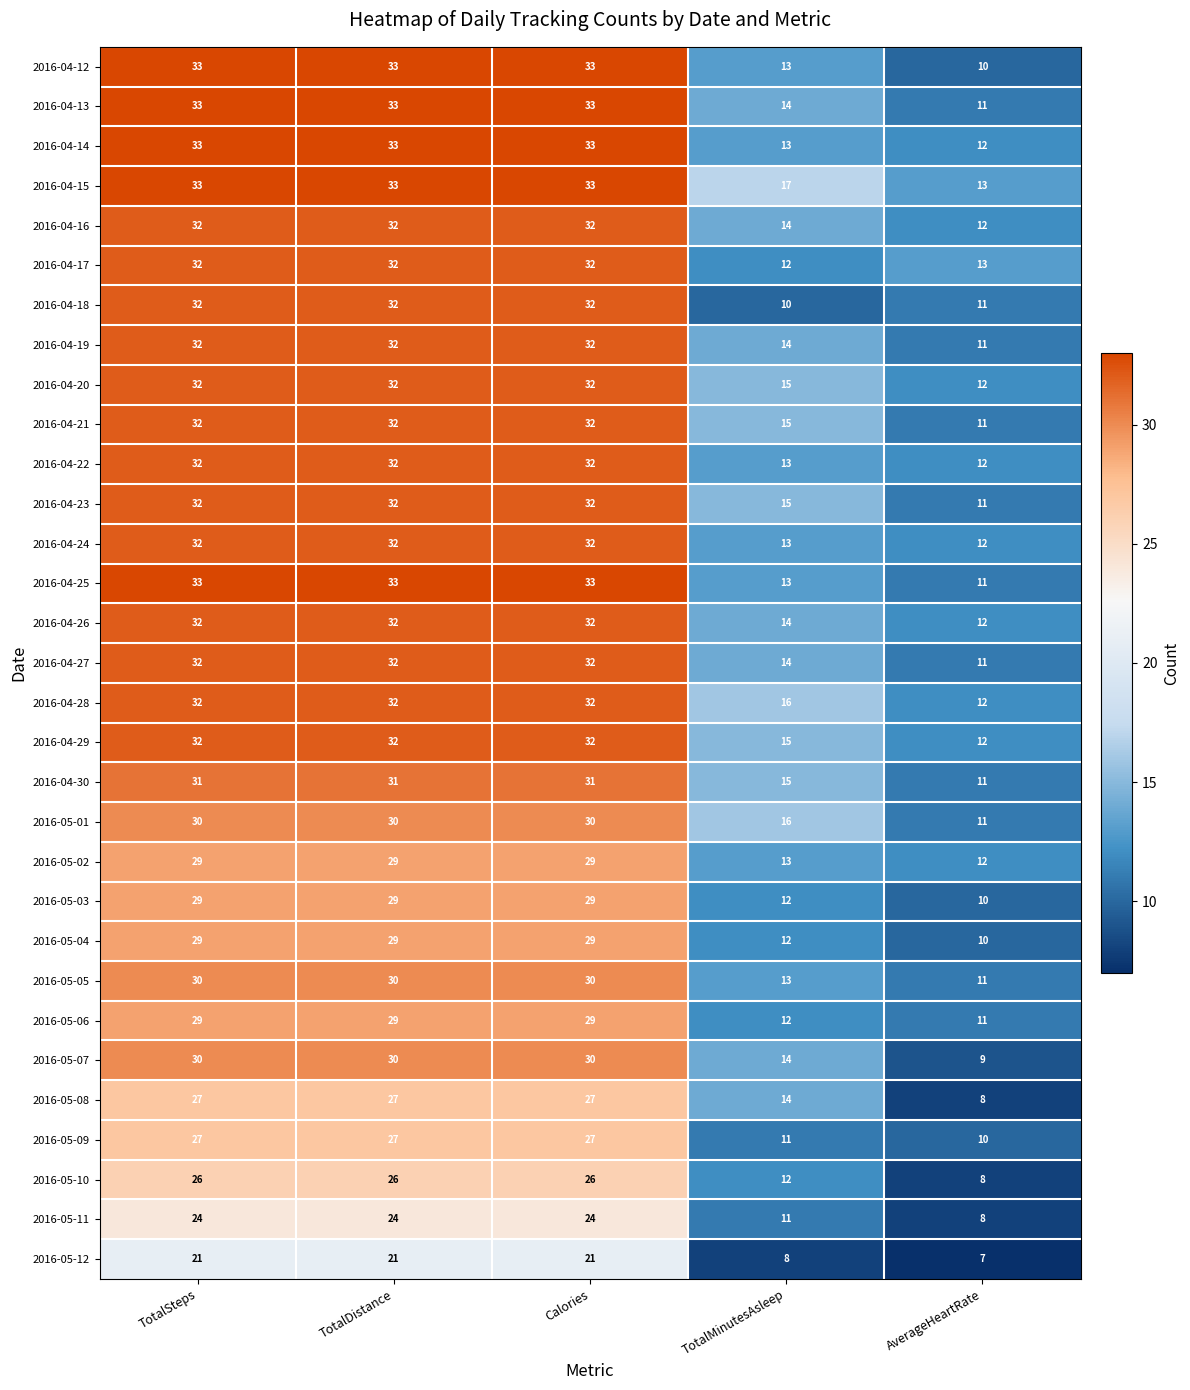

True or false: 2016-05-02 has a value of 29 at TotalSteps.

True